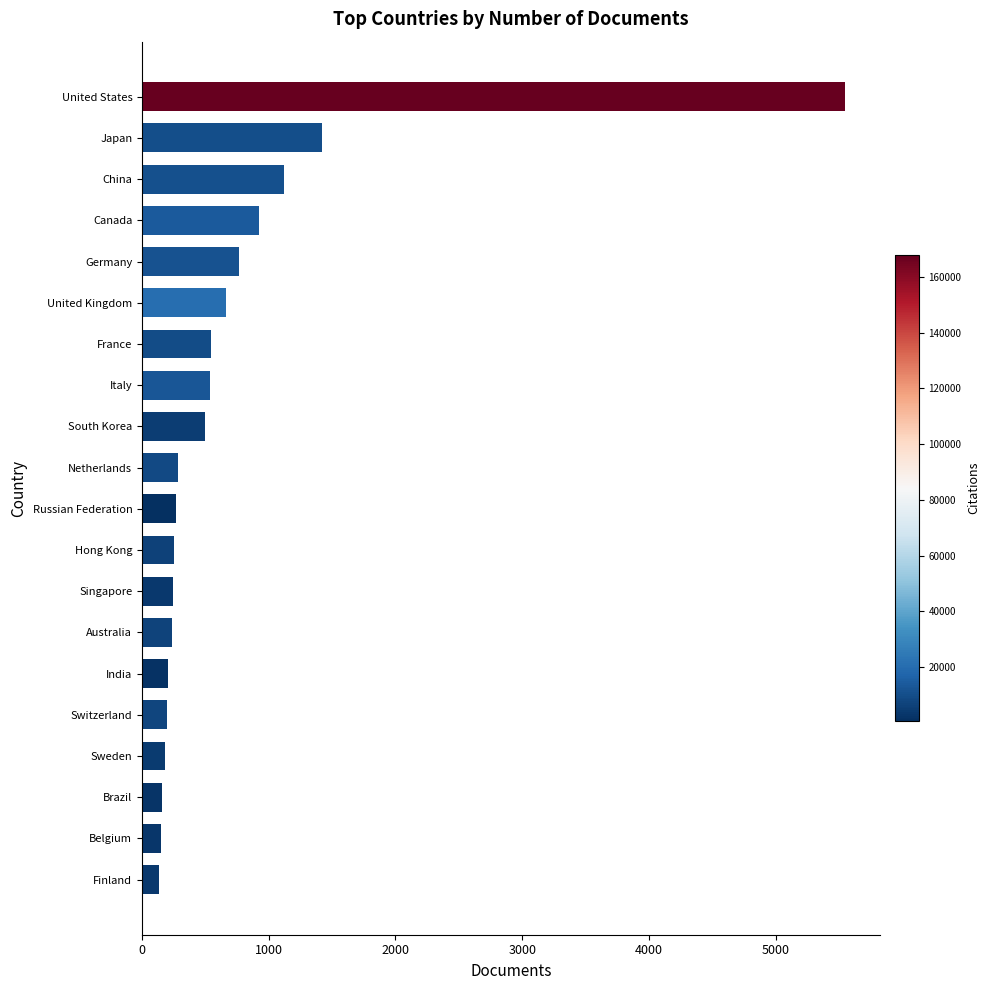

How many data points does each series have?

20